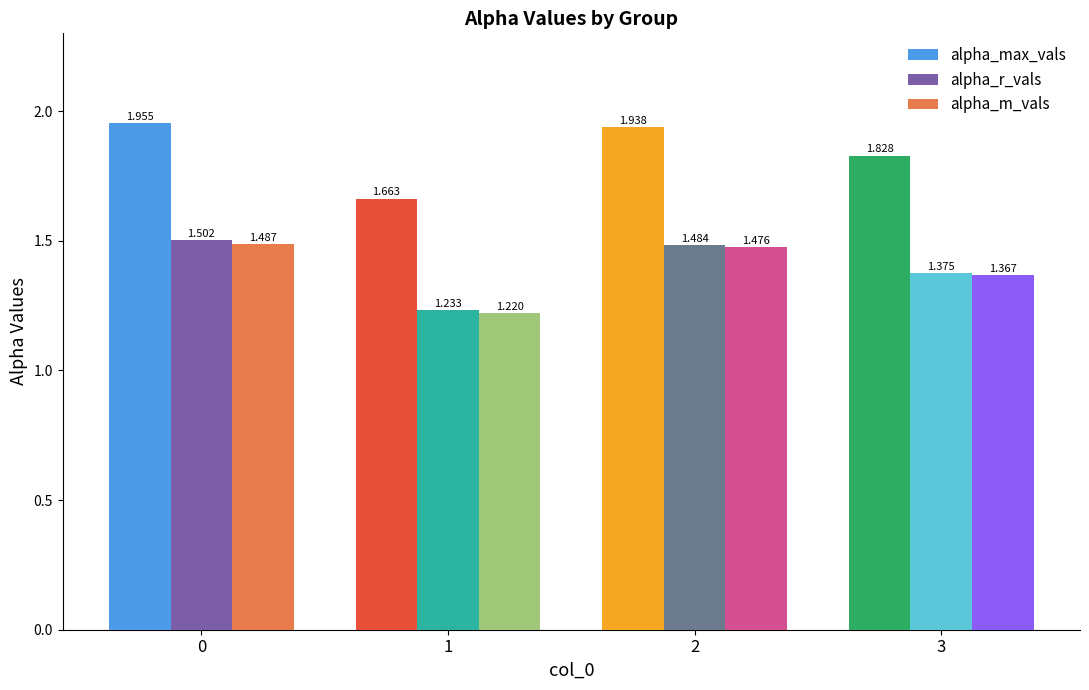

Are the bars horizontal?

No